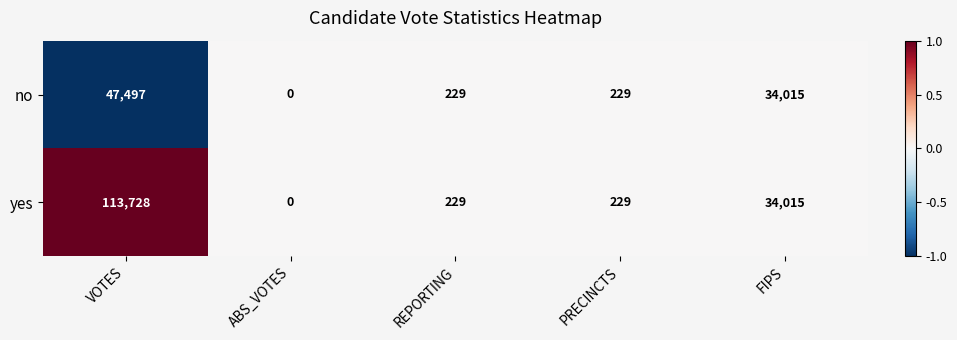

What is the difference between the no values at FIPS and VOTES?

13482